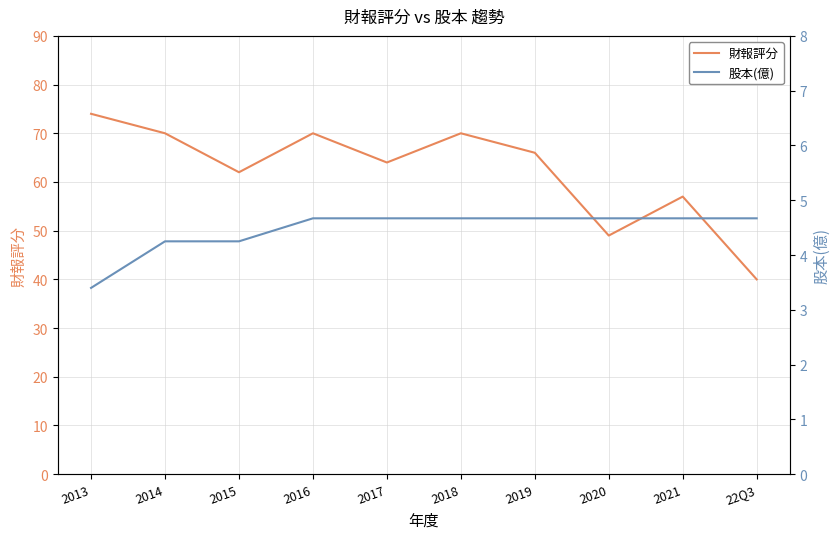

What is the highest value of the 財報評分 series?

74